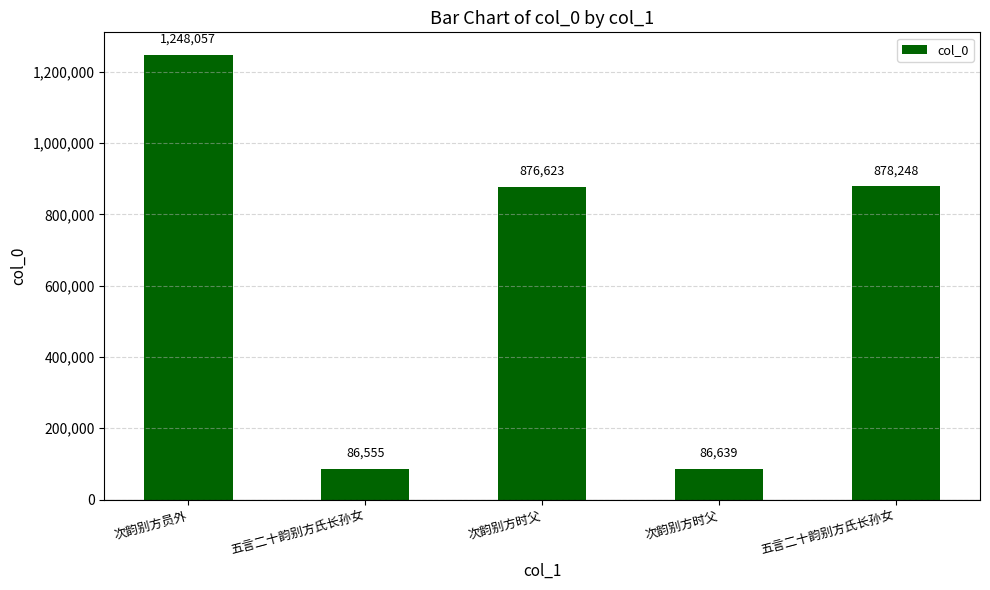

Read the value at 次韵别方员外, to the nearest 50.

1248050